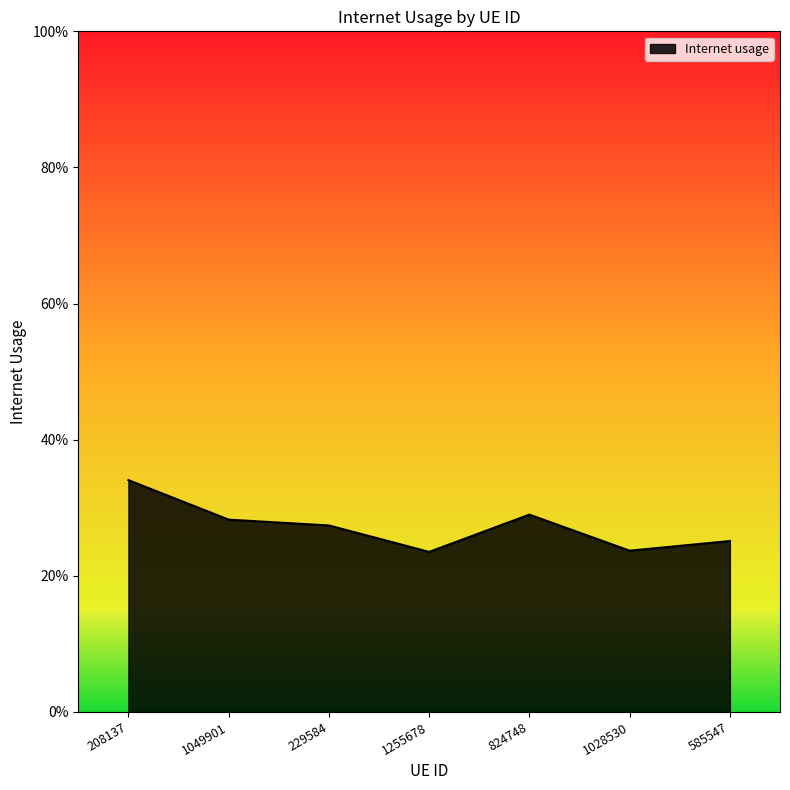

At which category does the chart reach its minimum across all series?

1255678